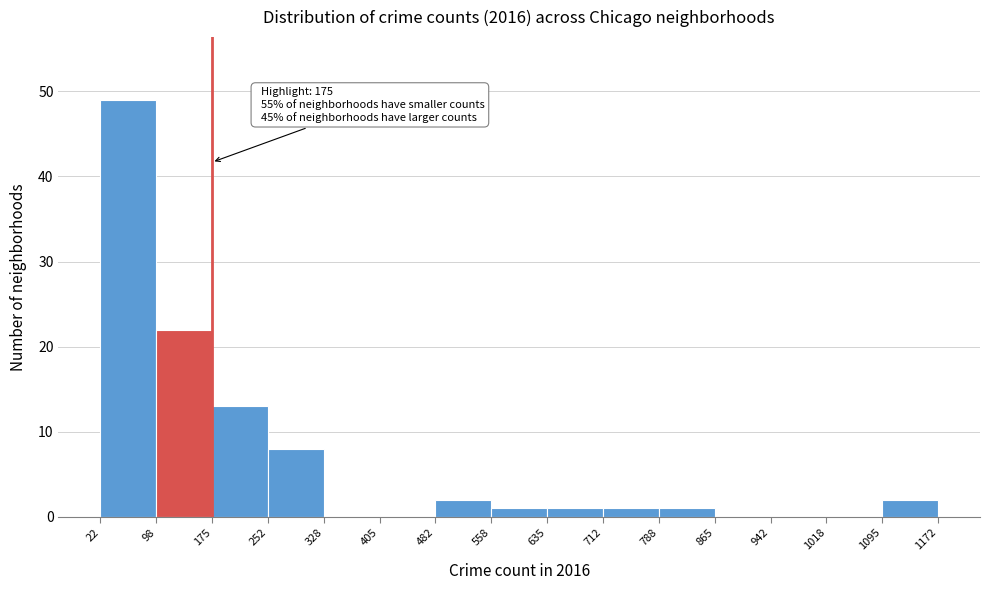

Which range on the x-axis has the tallest bar?

22 to 98